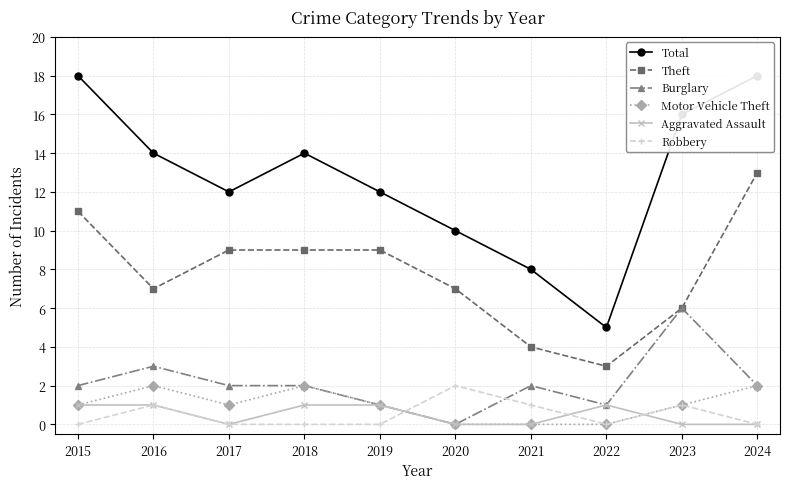

At which label does Total reach its minimum?

2022